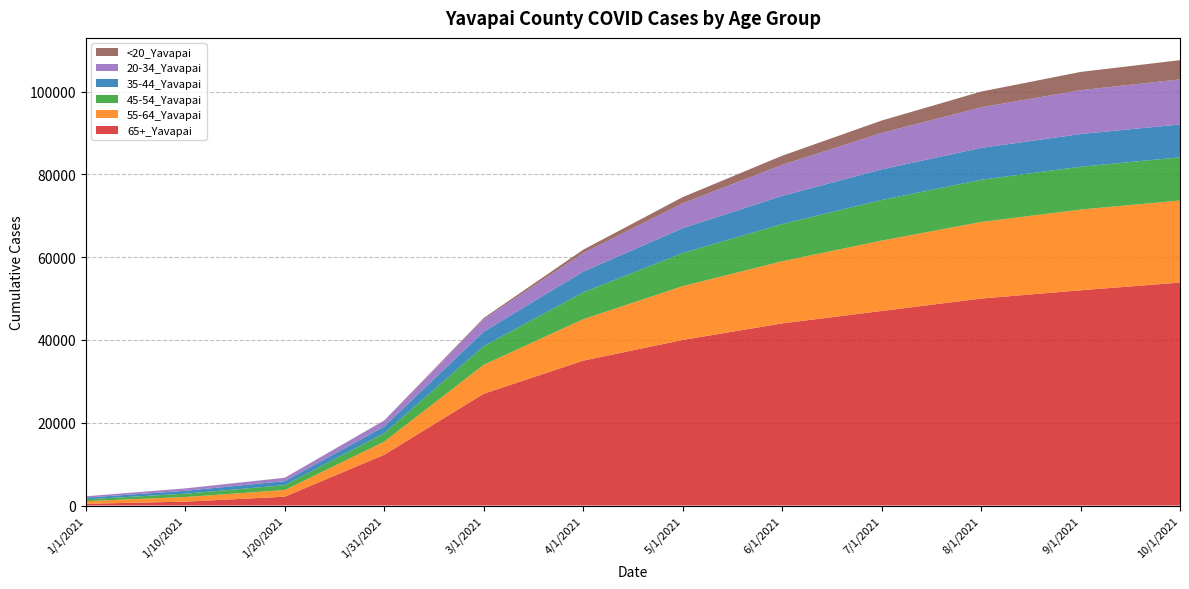

Reading right to left, what are all the values shown in this chart?

65+_Yavapai: 53865	52000	50000	47000	44000	40000	35000	27000	12264	2133	937	419
55-64_Yavapai: 19824	19500	18500	17000	15000	13000	10000	7000	3155	1610	1120	643
45-54_Yavapai: 10433	10350	10200	9800	9000	8000	6500	4500	2046	1175	804	437
35-44_Yavapai: 7943	7900	7700	7400	6800	6000	5000	3500	1616	976	698	412
20-34_Yavapai: 10889	10600	9800	8800	7500	6000	4500	3000	1430	794	568	312
<20_Yavapai: 4644	4400	3800	3000	2200	1500	800	300	48	22	12	8